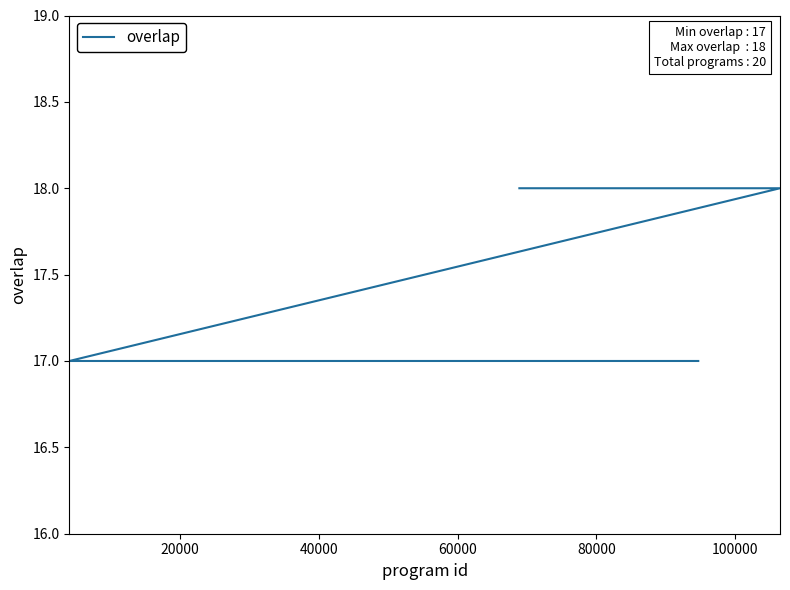

What is the greatest value displayed?

18